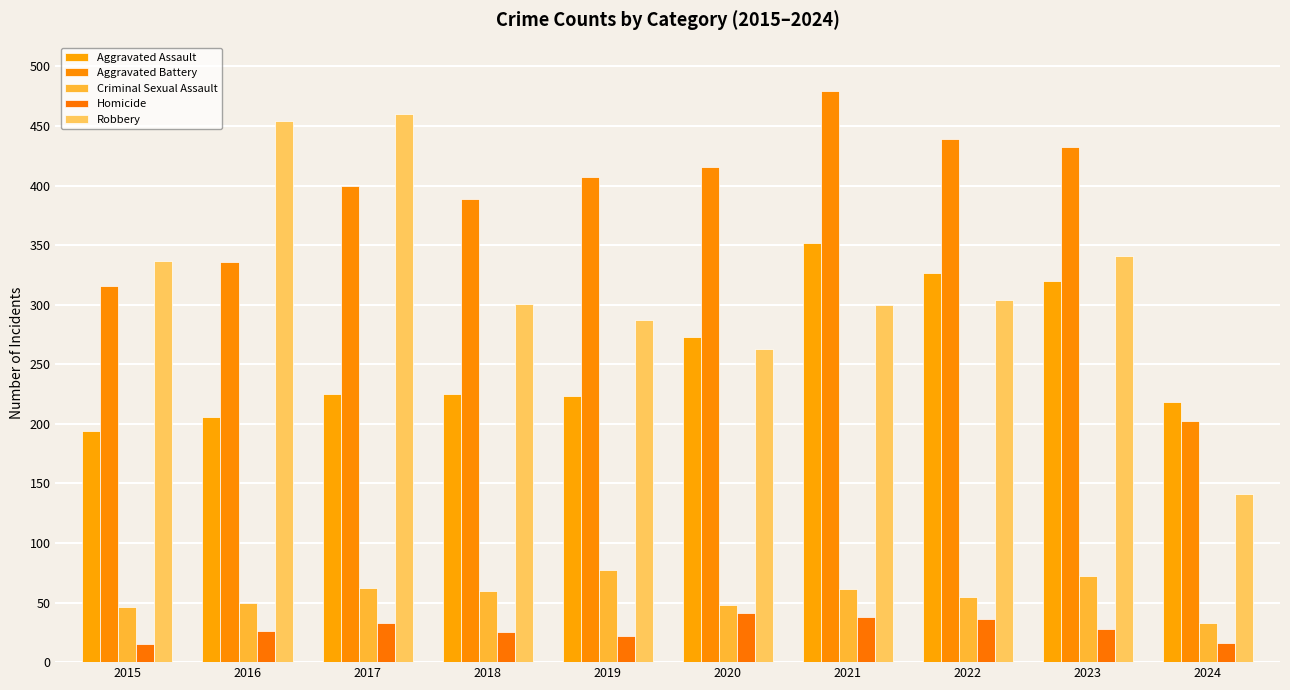

At 2023, list the series in order from smallest to largest.

Homicide, Criminal Sexual Assault, Aggravated Assault, Robbery, Aggravated Battery